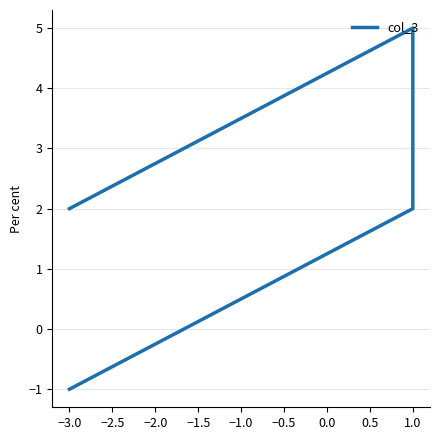

How many data points are less than 2?

1